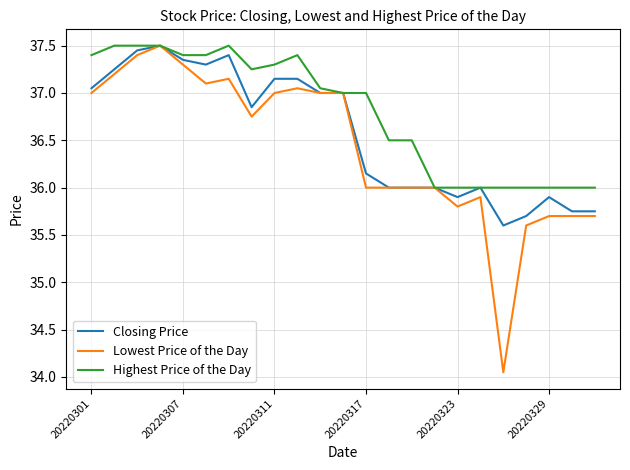

Which series has the largest total across all categories?

Highest Price of the Day